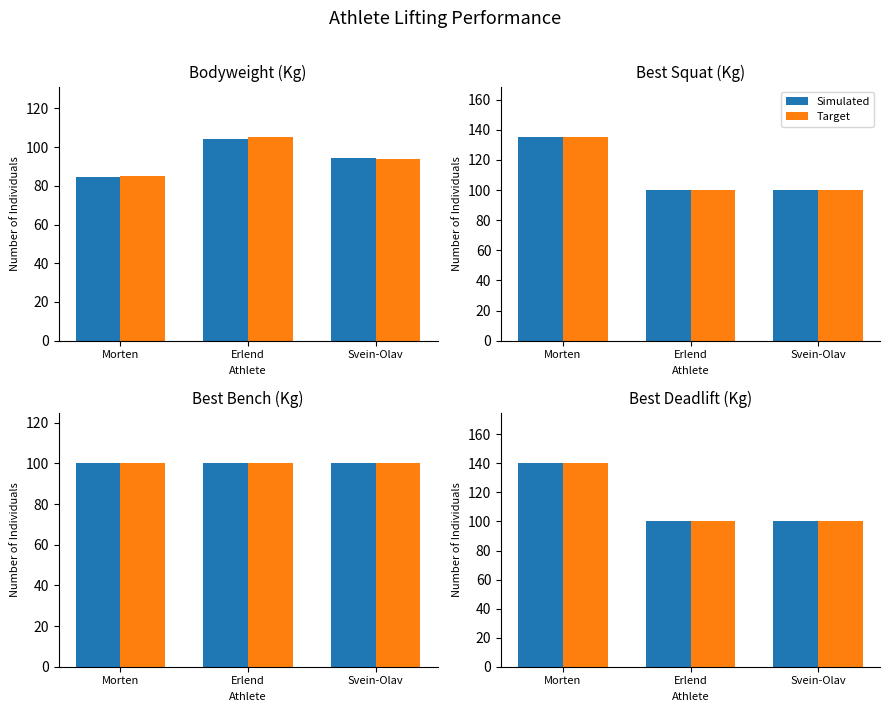

What is the total value across all series at Erlend?

200